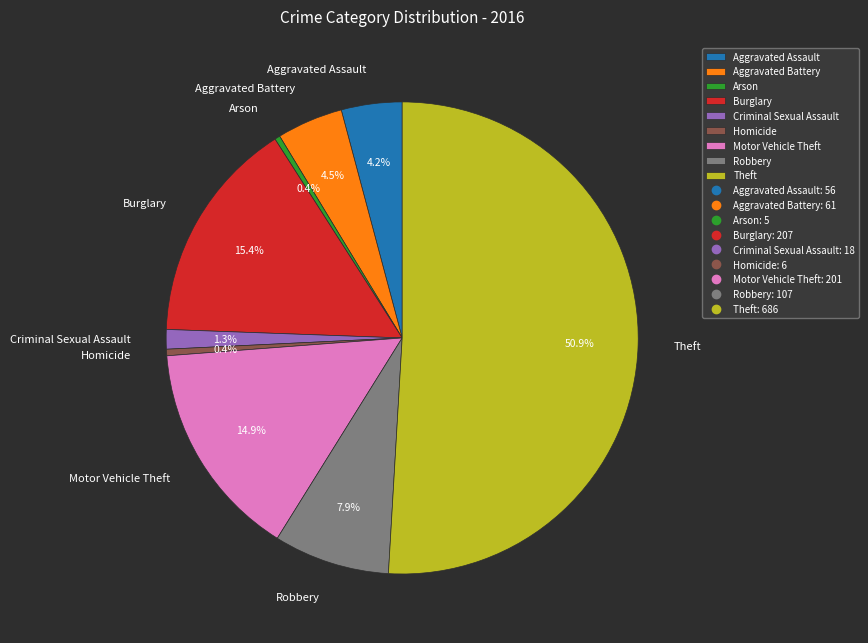

Combined, do Criminal Sexual Assault and Aggravated Assault account for over 50%?

No